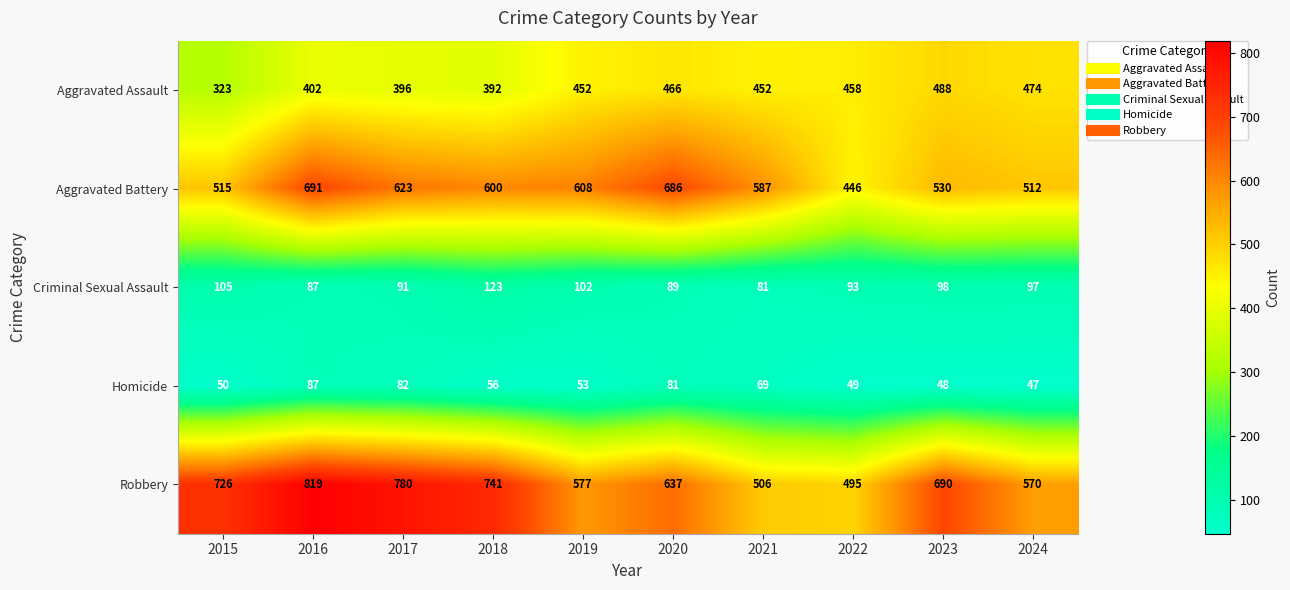

At which label is Criminal Sexual Assault closest to 102?

2019